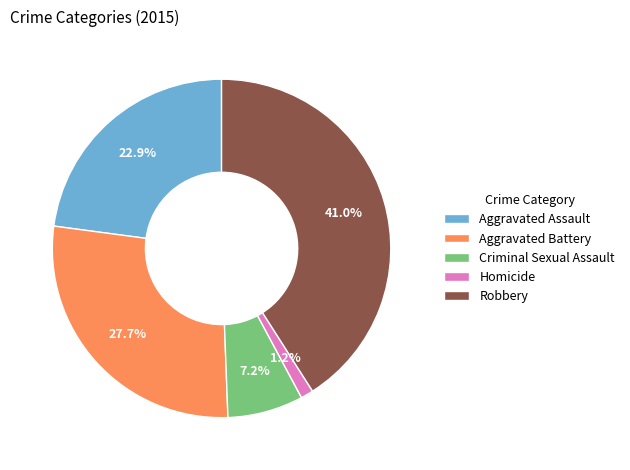

True or false: Homicide accounts for 11% of the total.

False